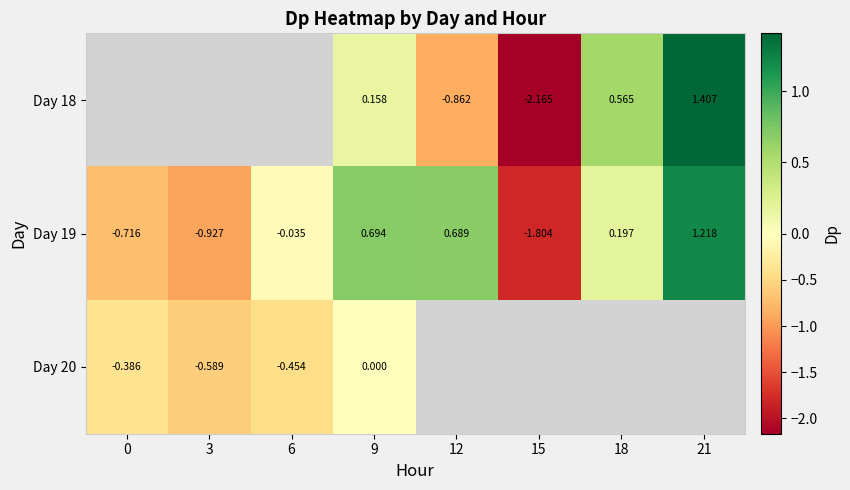

Is the value of Day 20 at 0 greater than the value of Day 18 at 18?

No